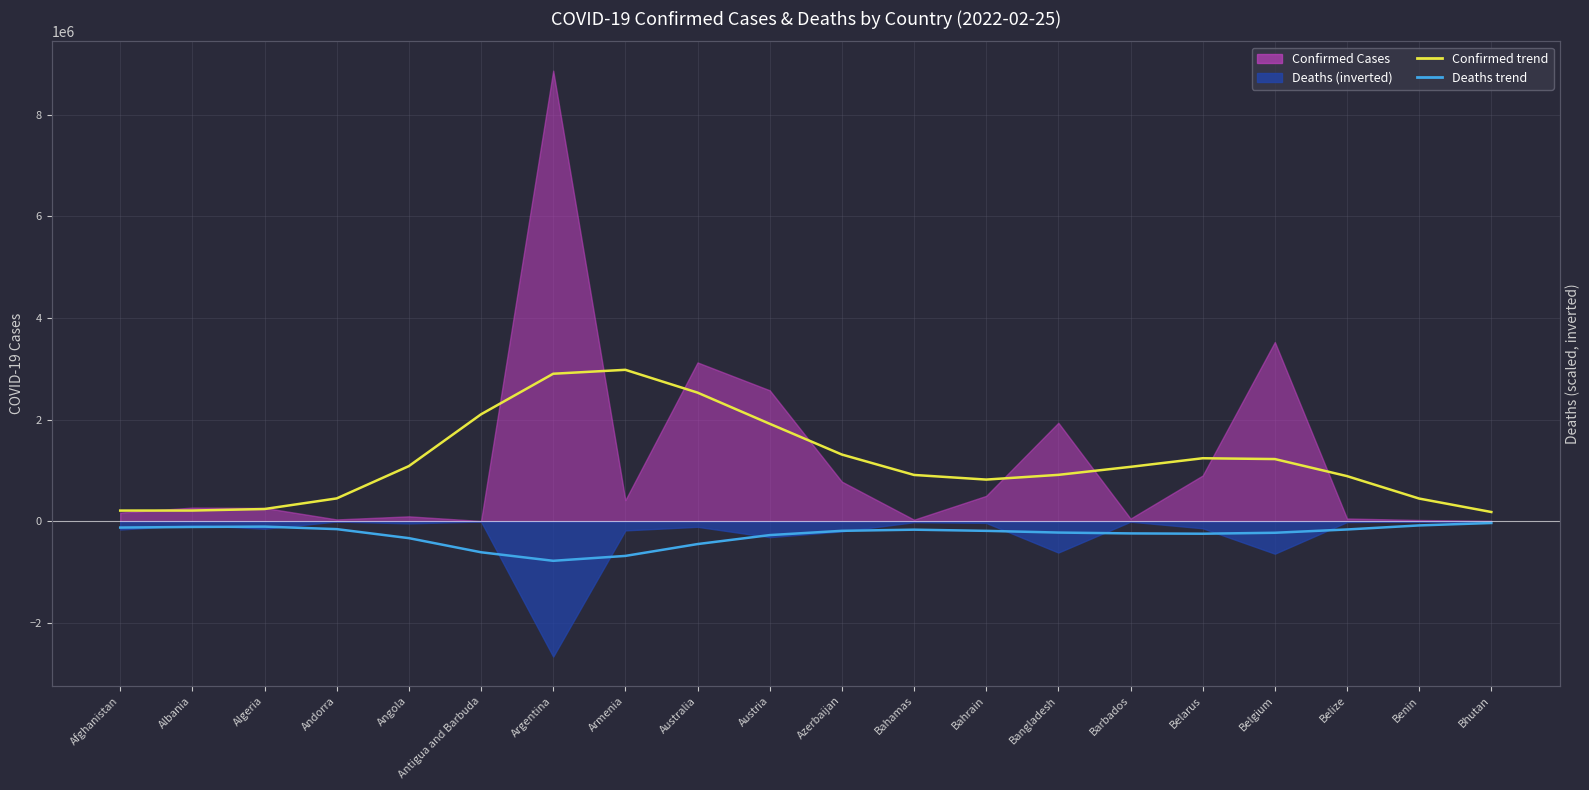

What is the approximate value of Deaths trend (inverted) at Belize?

-159763.2